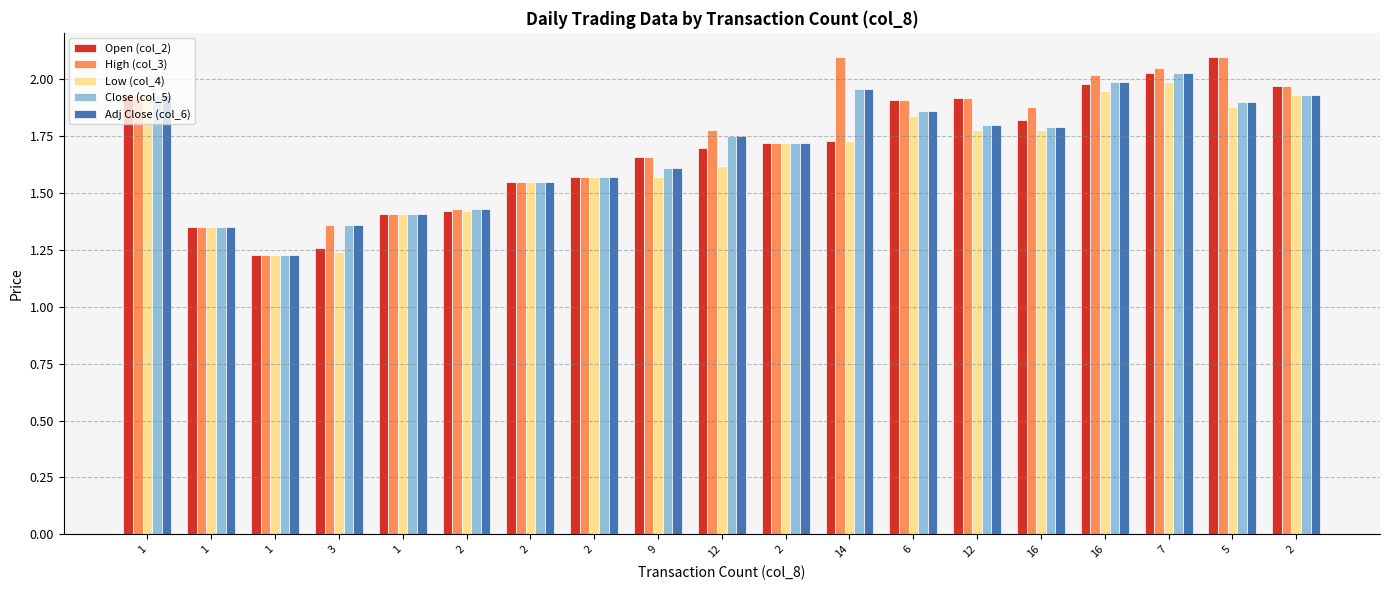

At which label does Open (col_2) reach its peak?

5